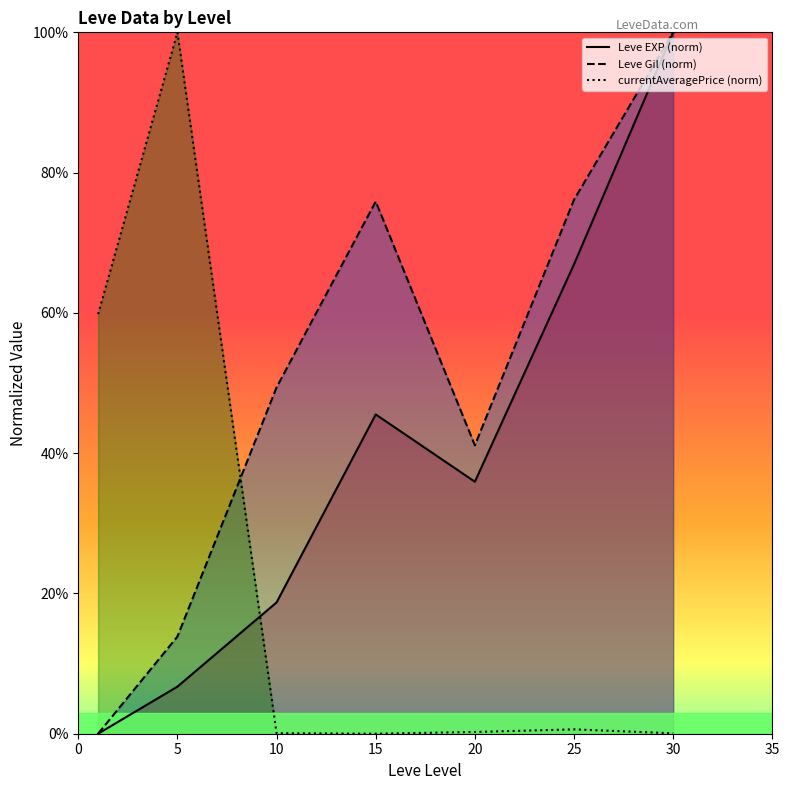

What is the spread (max minus min) of values at 15?

75.9